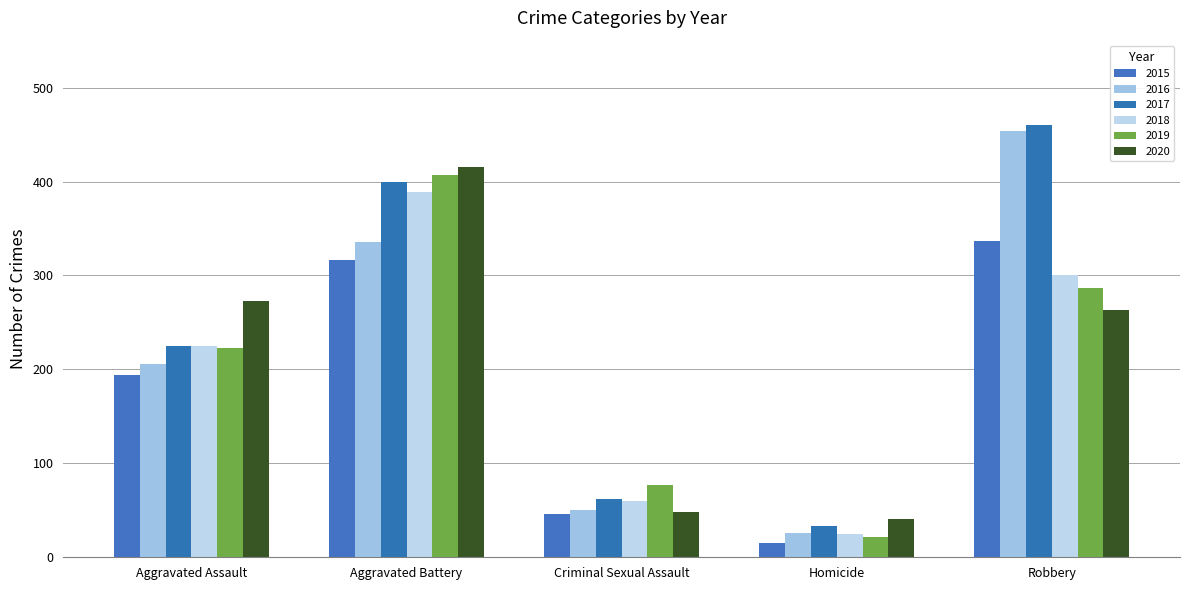

At how many categories does at least one series exceed 380?

2